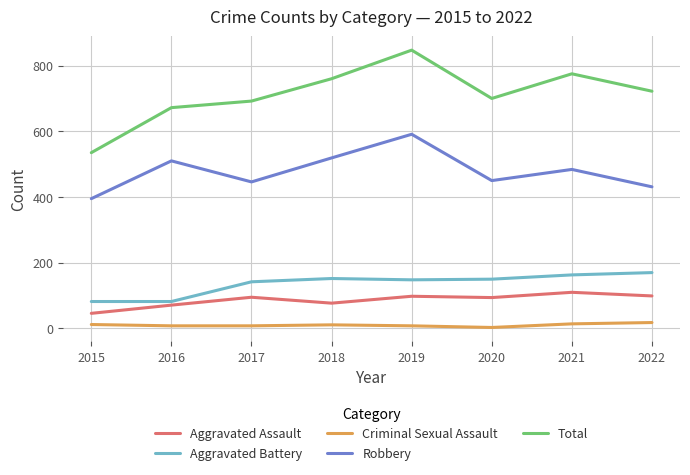

At which category is the sum across all series the highest?

2019